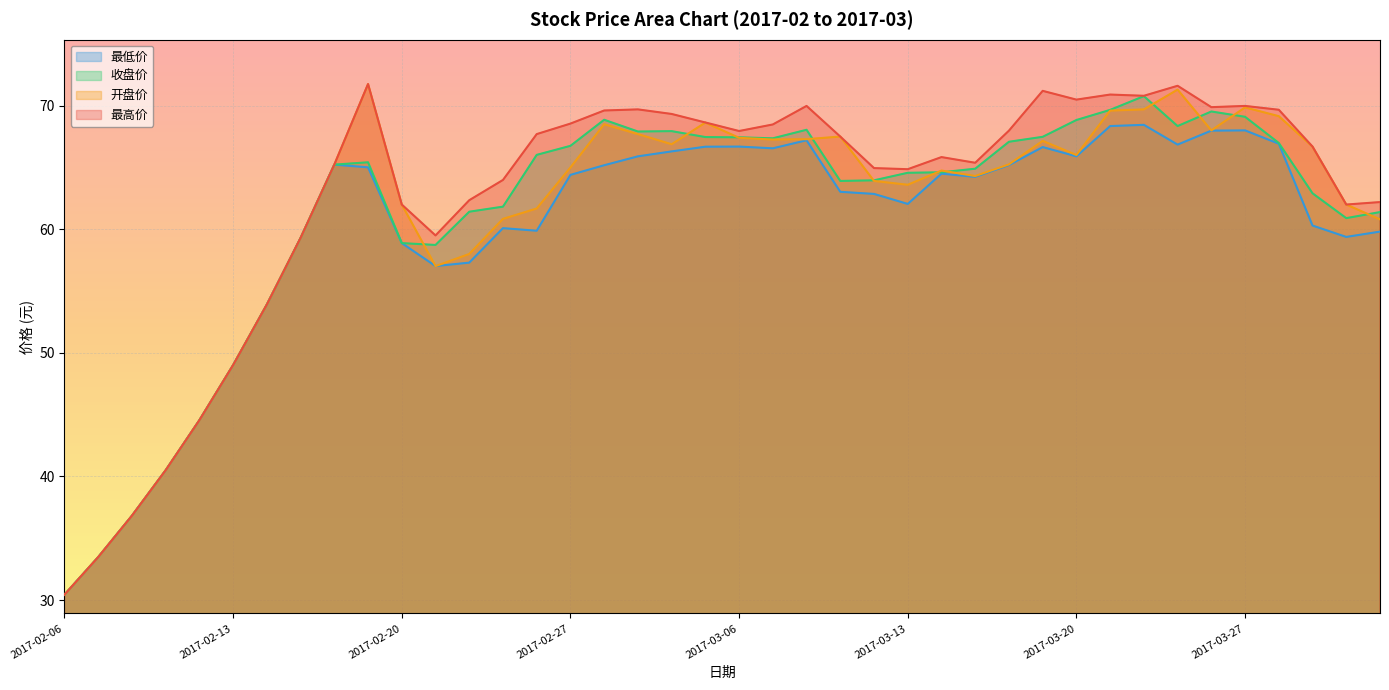

Between 2017-02-21 and 2017-03-03, which series saw the biggest shift?

开盘价